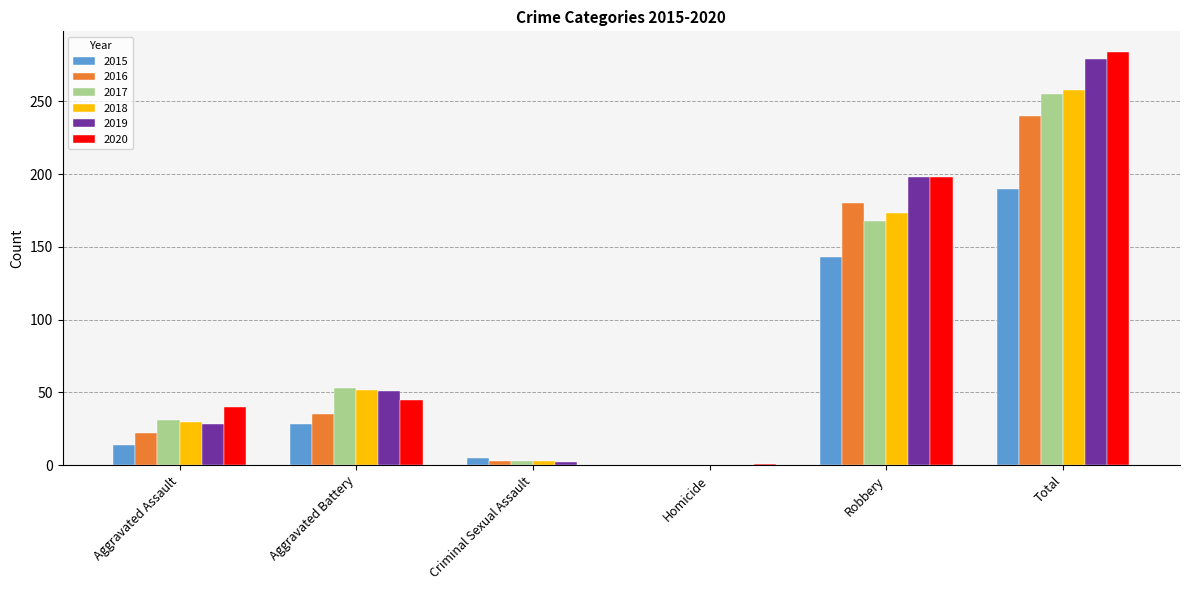

Is it true that 2015 equals 0 at Homicide?

True